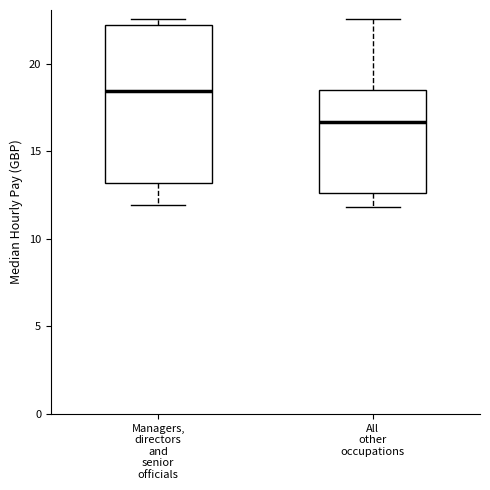

Which box's median line is the lowest?

All other occupations